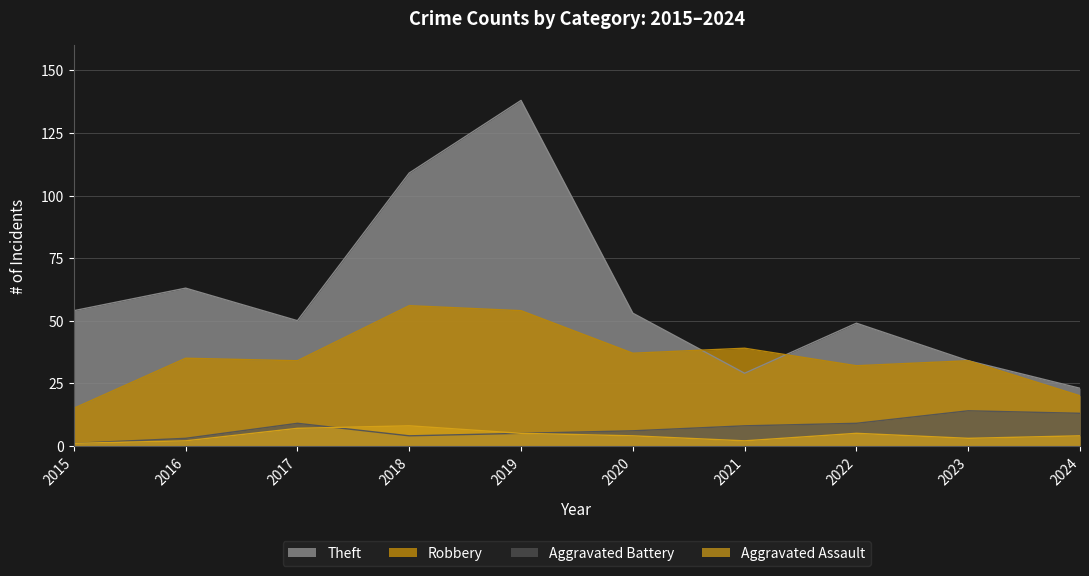

Reading left to right, extract all data points from this chart.

Theft: 2015=54	2016=63	2017=50	2018=109	2019=138	2020=53	2021=29	2022=49	2023=34	2024=23
Robbery: 2015=15	2016=35	2017=34	2018=56	2019=54	2020=37	2021=39	2022=32	2023=34	2024=20
Aggravated Battery: 2015=1	2016=3	2017=9	2018=4	2019=5	2020=6	2021=8	2022=9	2023=14	2024=13
Aggravated Assault: 2015=1	2016=2	2017=7	2018=8	2019=5	2020=4	2021=2	2022=5	2023=3	2024=4